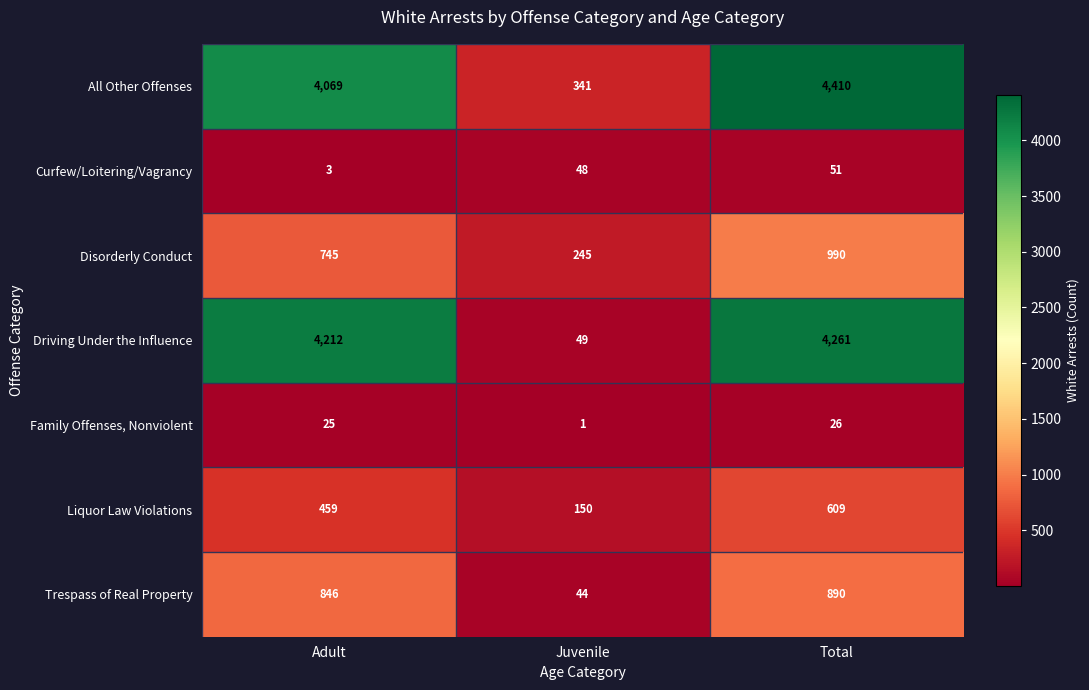

What is the spread (max minus min) of values at Adult?

4209